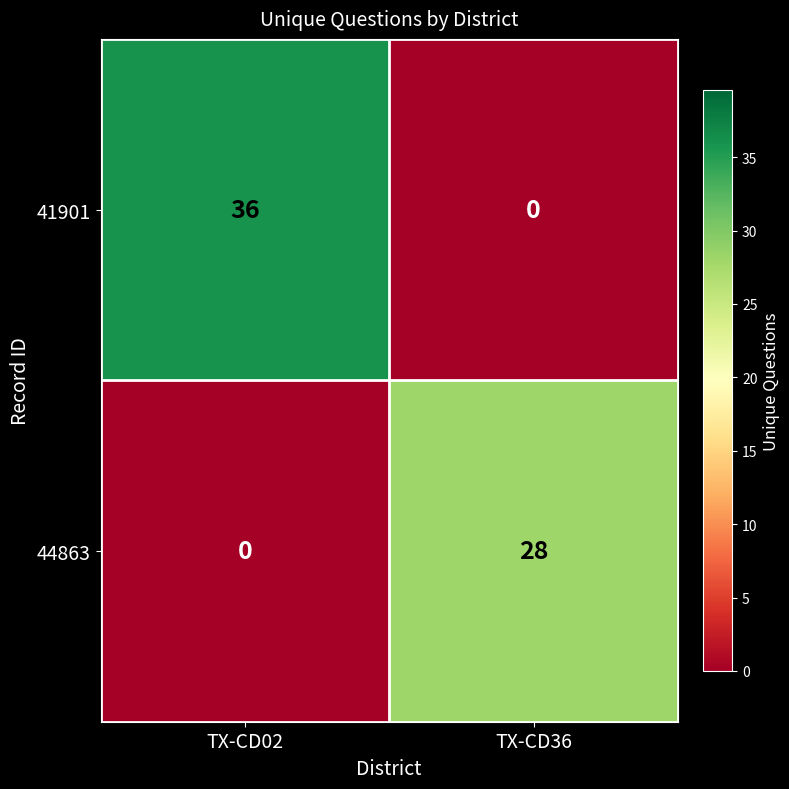

At TX-CD36, list the series in order from largest to smallest.

44863, 41901